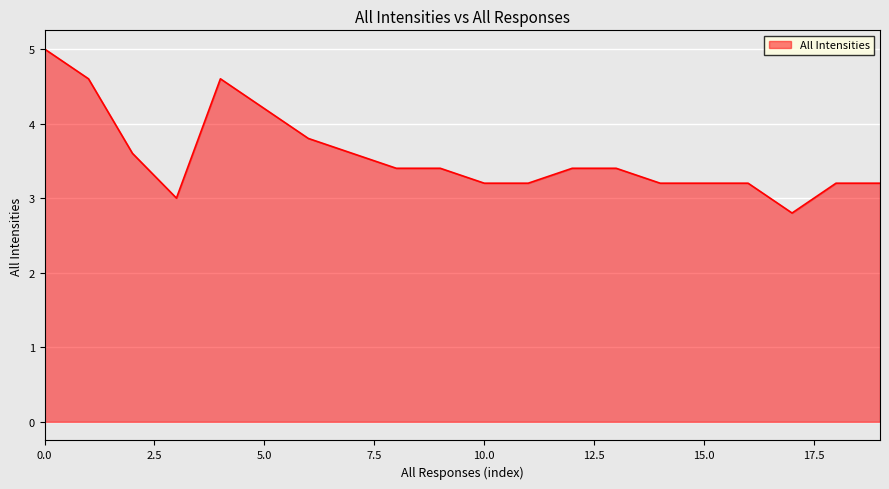

What is the sum of all values?

71.2